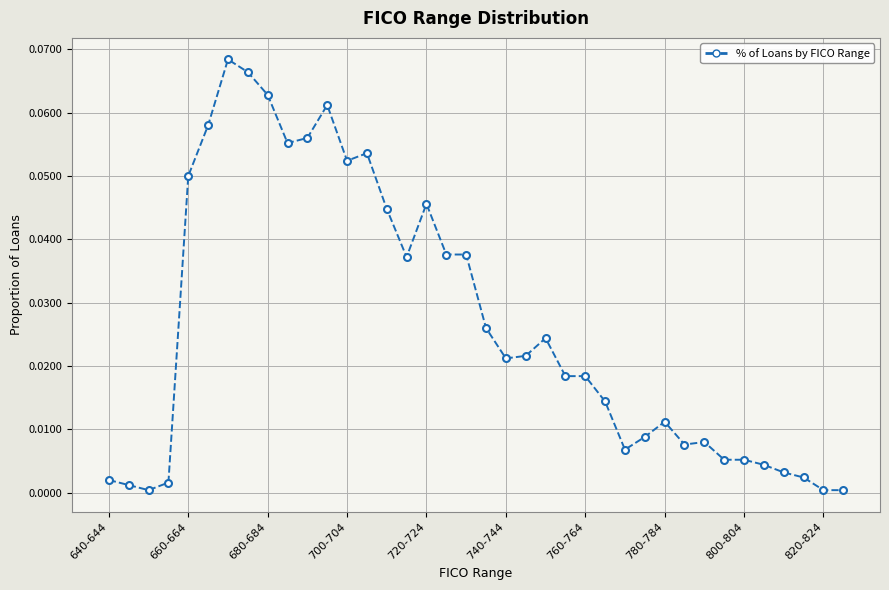

True or false: there are more than 2 points higher than both neighbors.

True